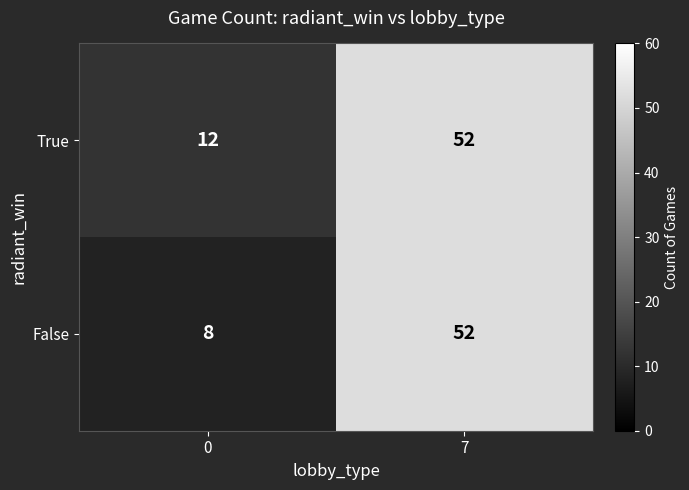

What is the maximum value shown in the chart?

52